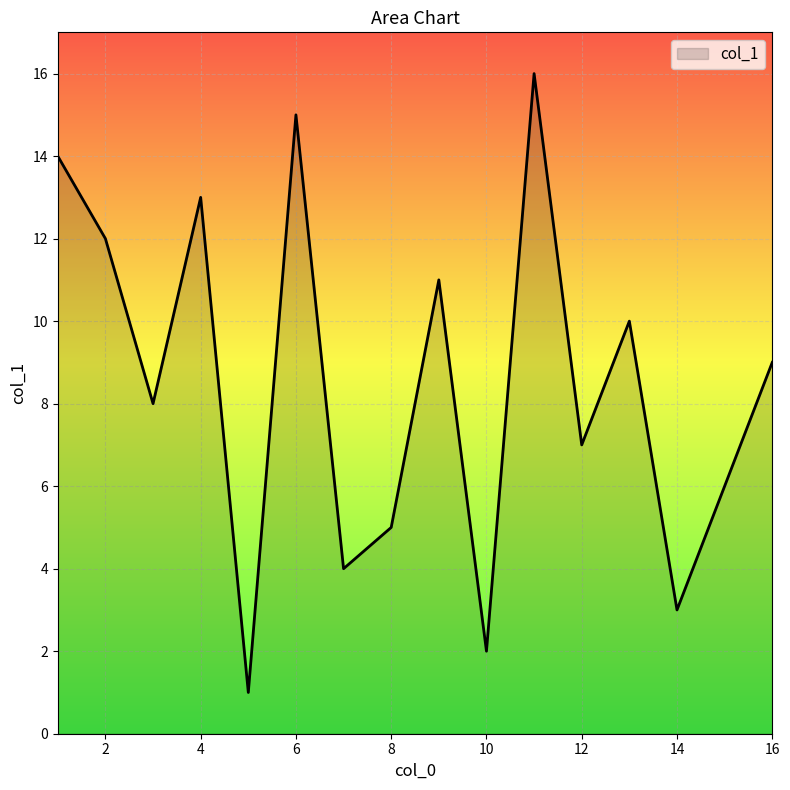

What is the maximum value shown in the chart?

16